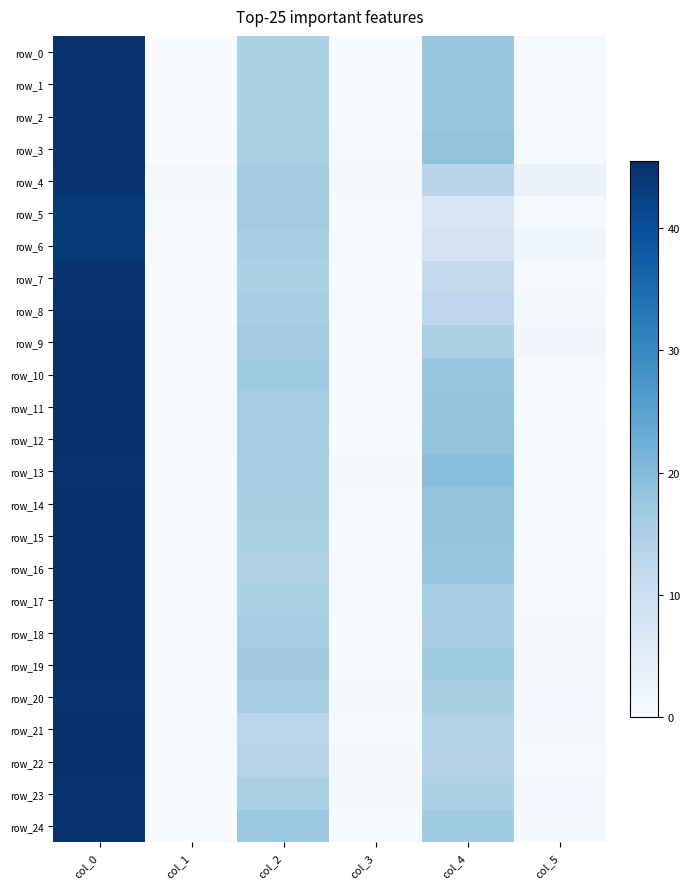

At which category is the sum across all series the highest?

col_0